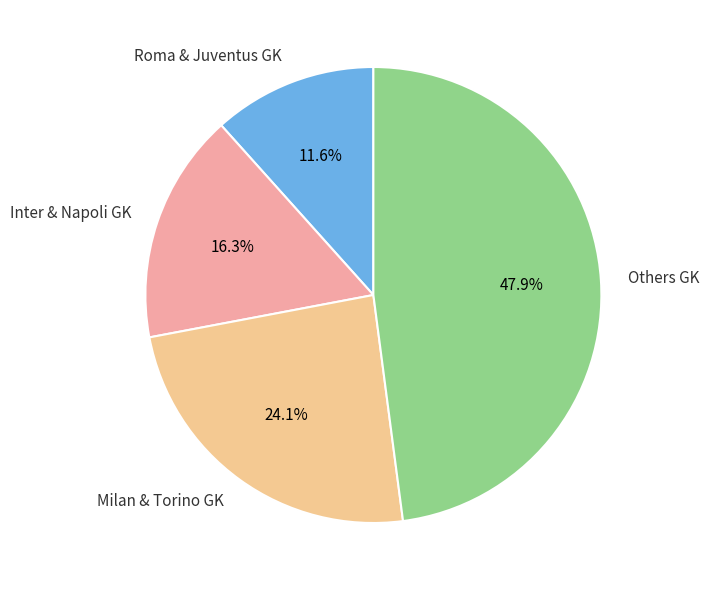

Is there a majority slice in this chart?

No